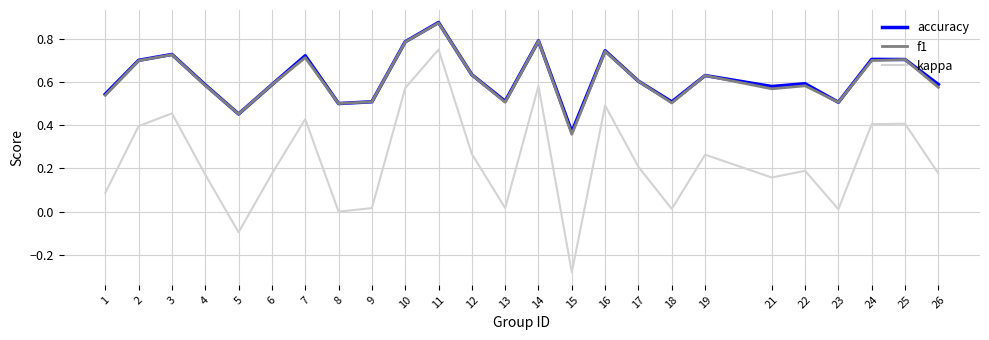

Does the chart display data point markers on the line(s)?

No